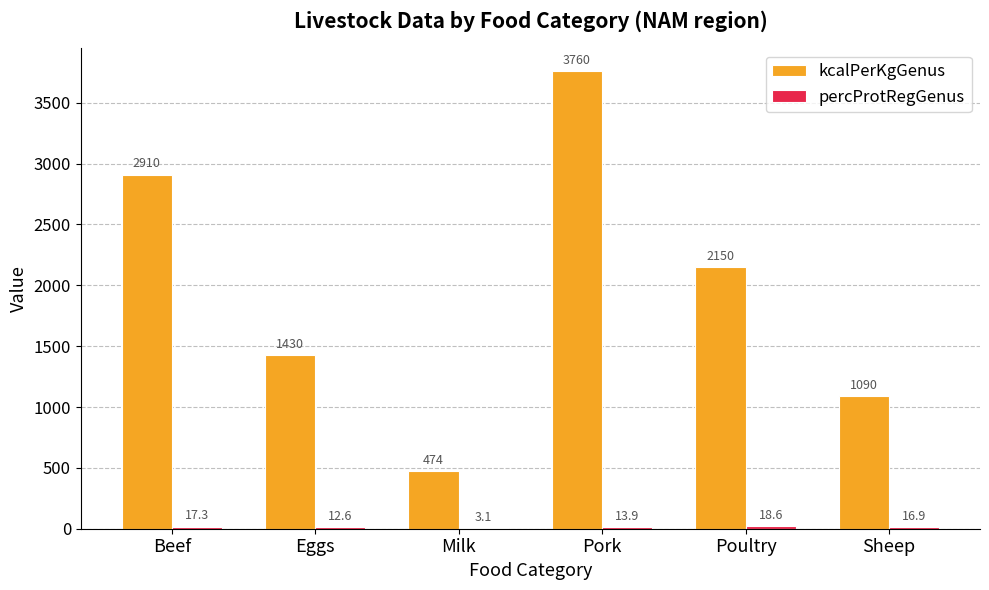

Which series changed the most between Eggs and Pork?

kcalPerKgGenus